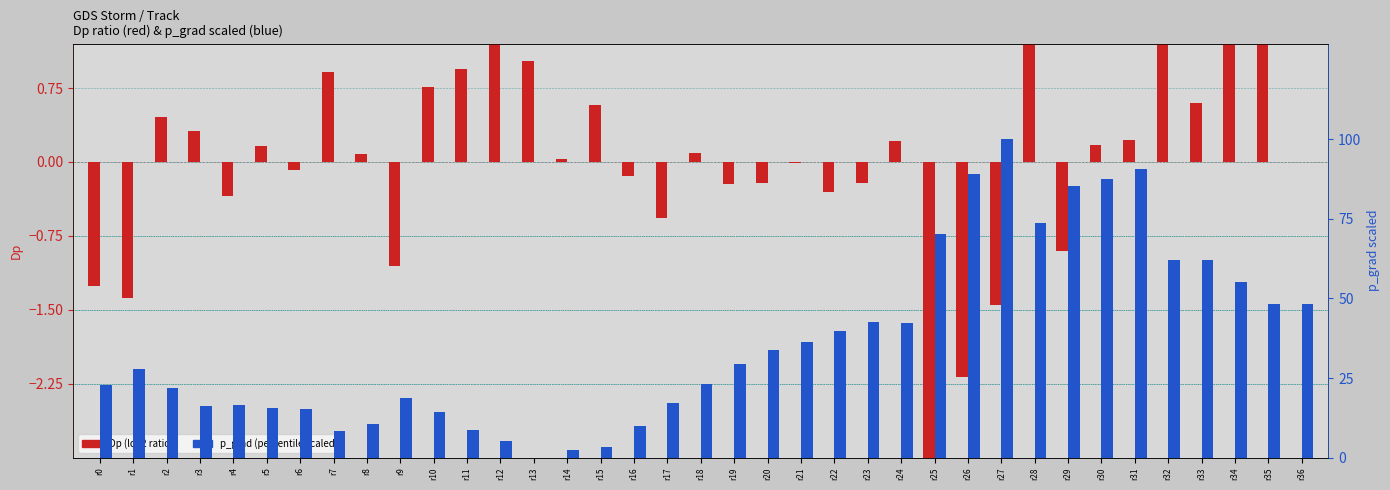

What is the smallest value displayed?

-3.4